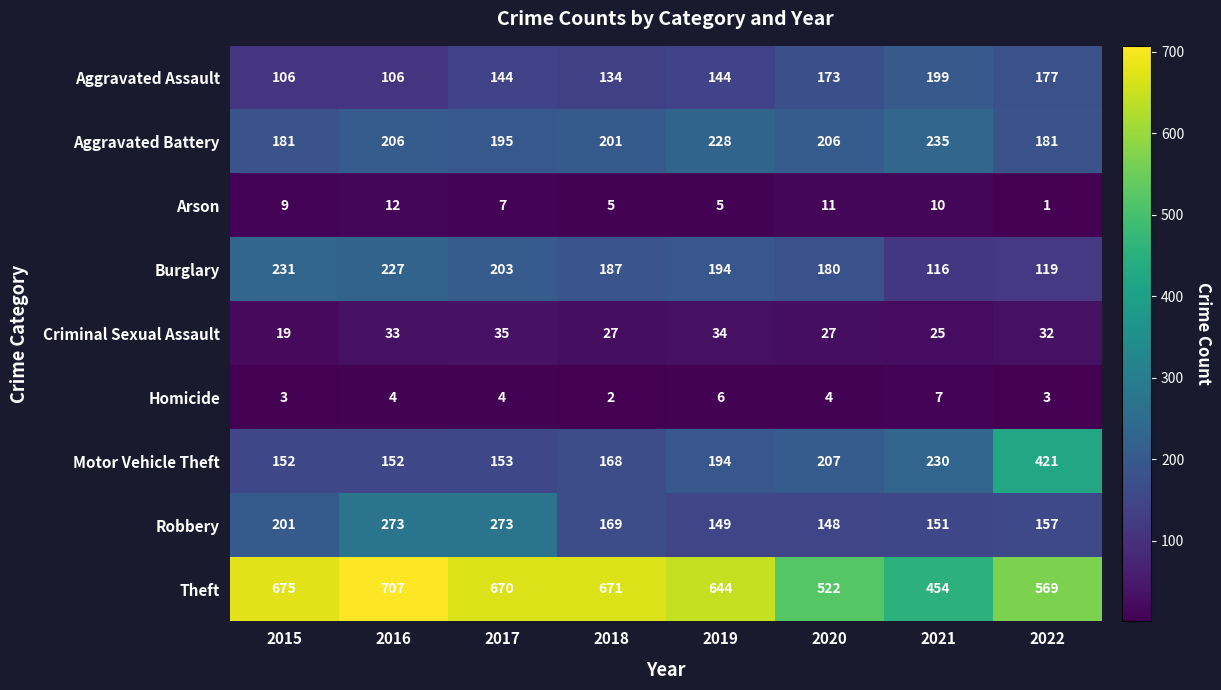

Is it true that Theft equals 454 at 2021?

True